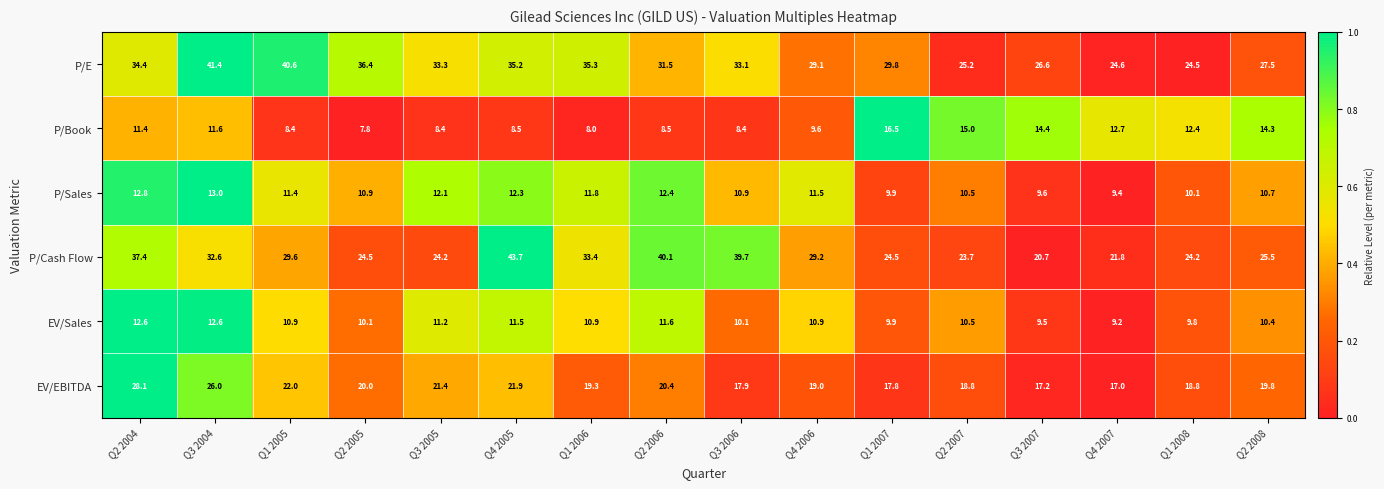

What is the sum of all P/Book values?

175.9